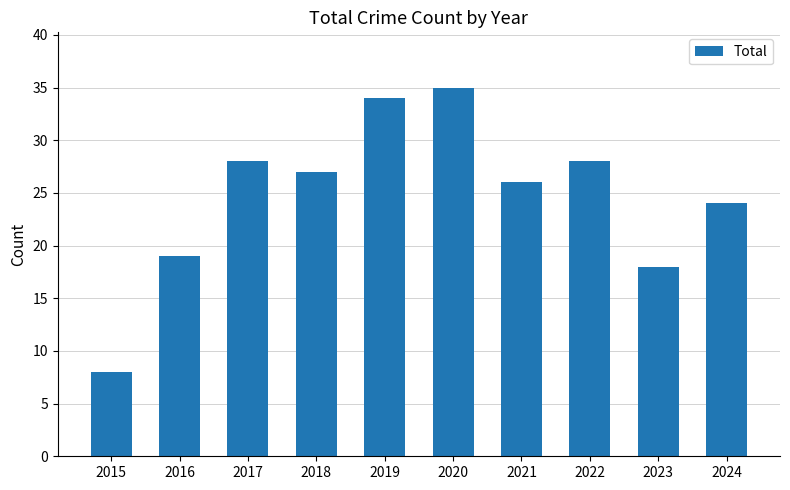

What is the minimum value shown in the chart?

8